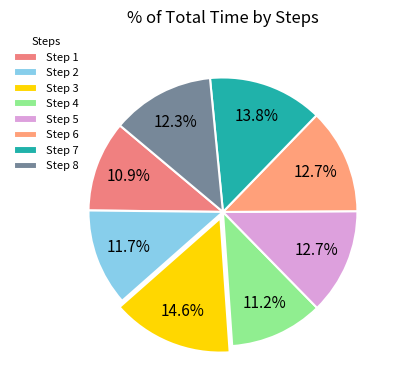

Rank the categories by value from lowest to highest.

1, 4, 2, 8, 6, 5, 7, 3